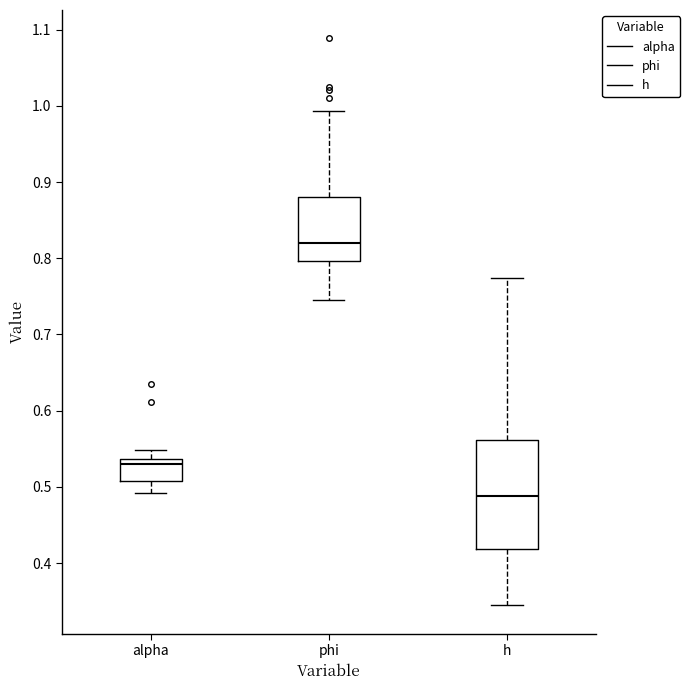

Reading left to right, transcribe this box plot: for each box, give where its median line is, the range the box spans, and where its two whiskers end, as read against the y-axis. The values are not printed on the chart, so give them approximately, as read against the axis.

alpha: median 0.53, box 0.51 to 0.54, whiskers 0.49 to 0.55
phi: median 0.82, box 0.80 to 0.88, whiskers 0.75 to 0.99
h: median 0.49, box 0.42 to 0.56, whiskers 0.34 to 0.77